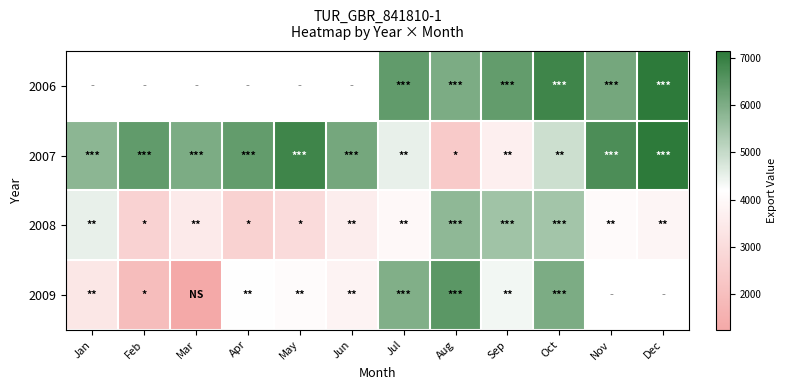

Is the value of 2007 at Jun greater than the value of 2008 at Mar?

Yes